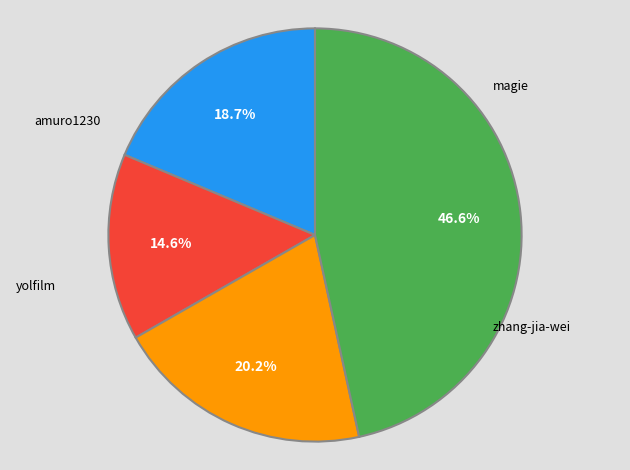

Is there any slice that represents more than half of the pie?

No